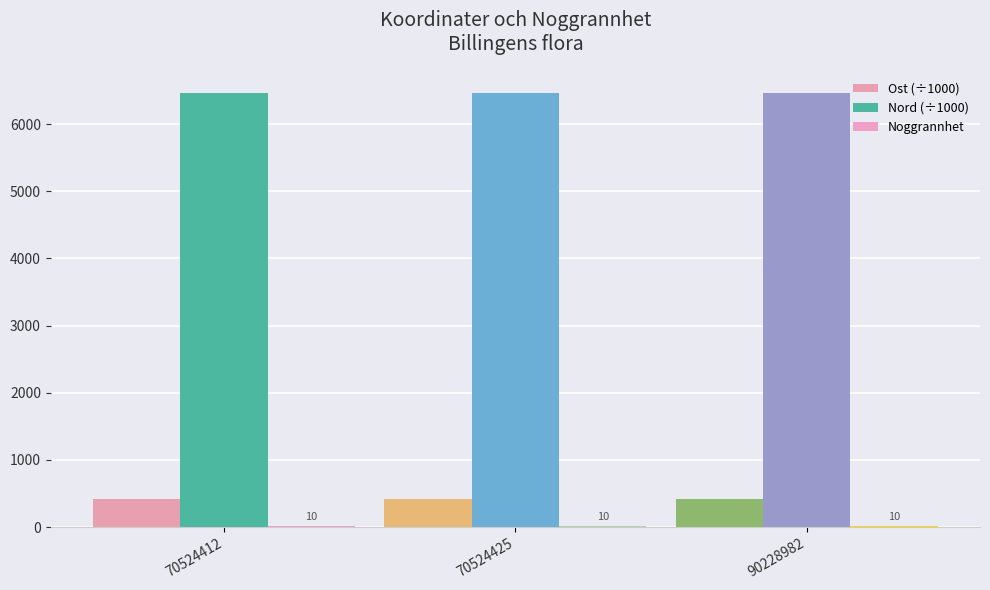

Count the number of categories in the chart.

3